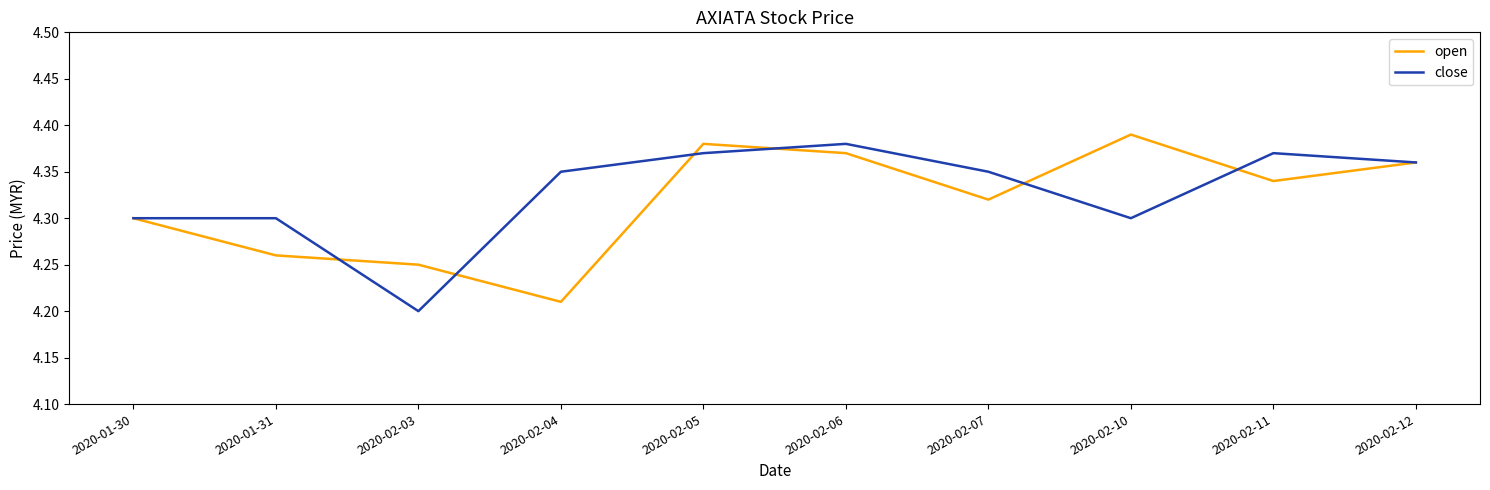

At which label is open closest to 4?

2020-02-04